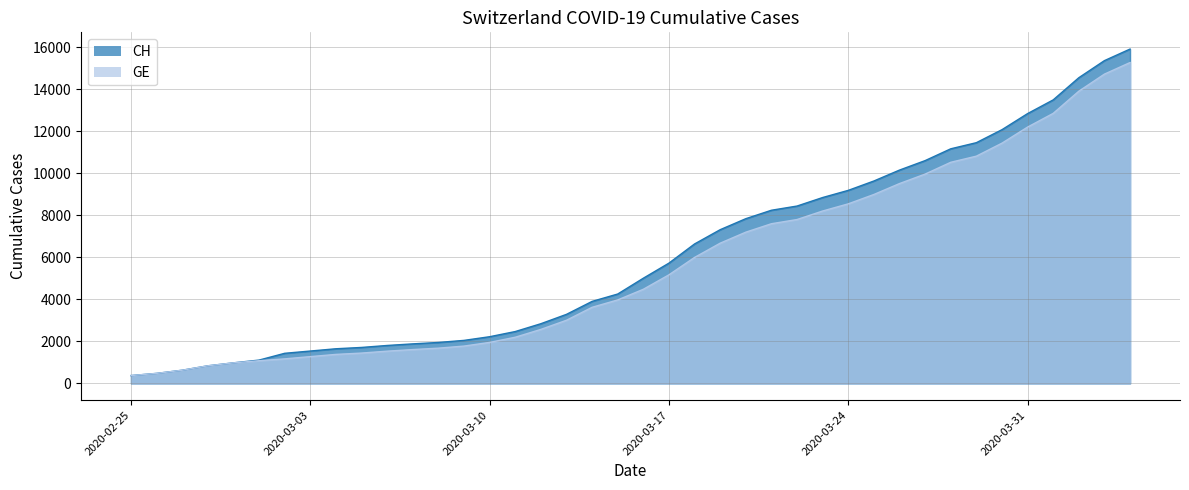

Which series has the largest range (max minus min)?

CH